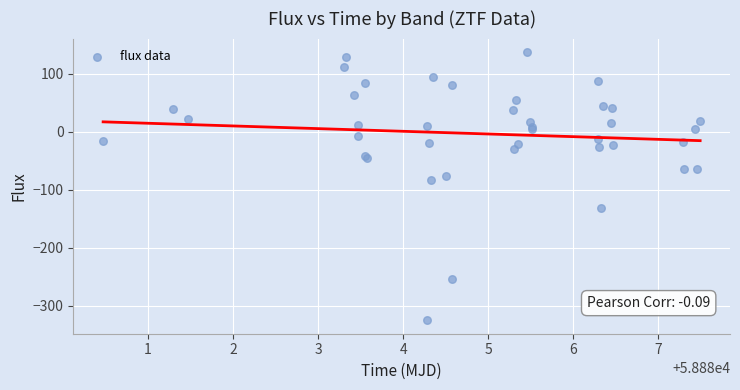

What Y value in the scatter plot is closest to -93?

-82.8